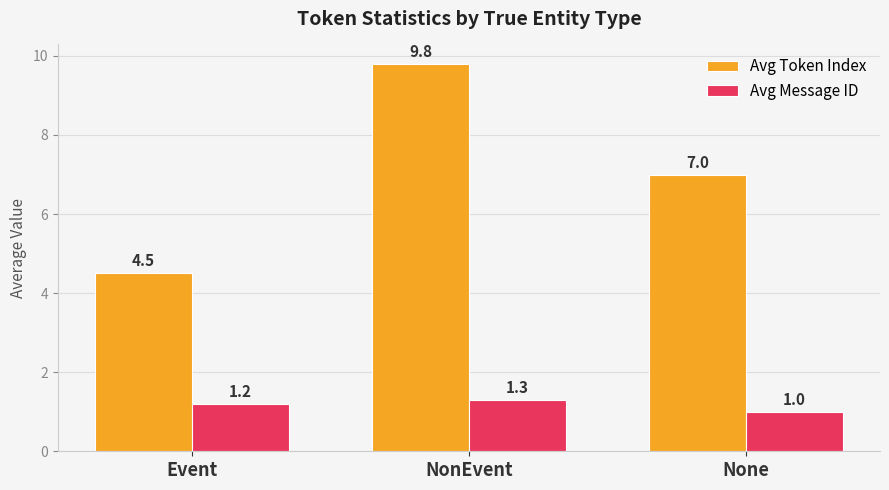

What is the total value across all series at Event?

5.7